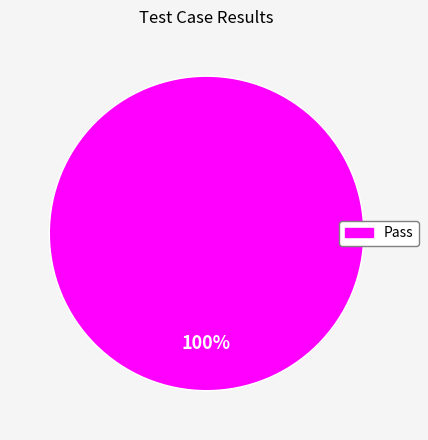

Does any single category account for the majority?

Yes